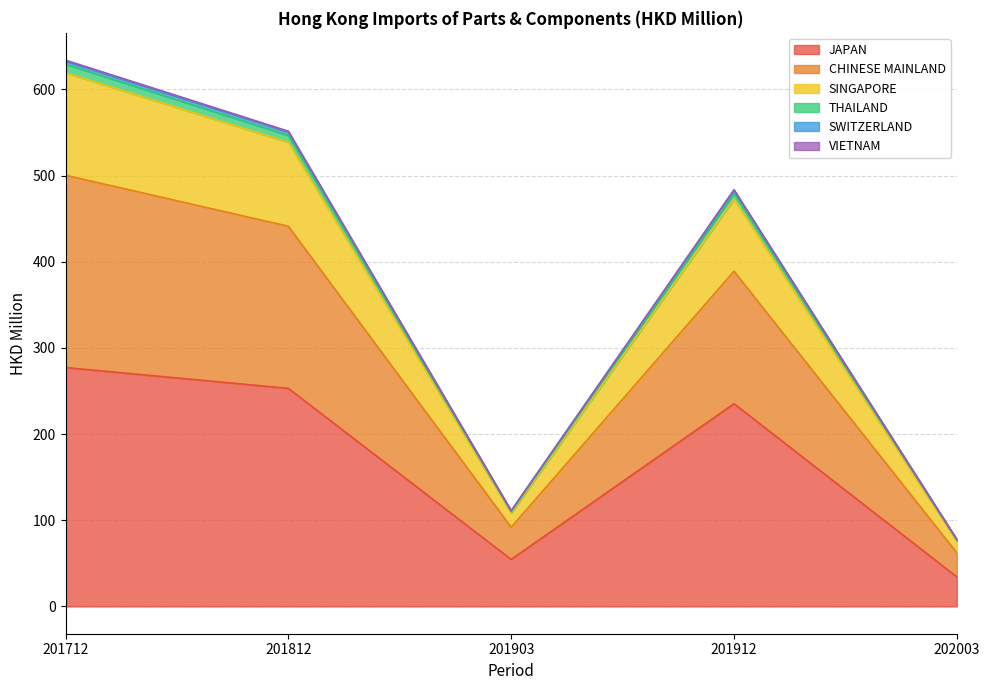

True or false: JAPAN and SINGAPORE cross at least once.

False